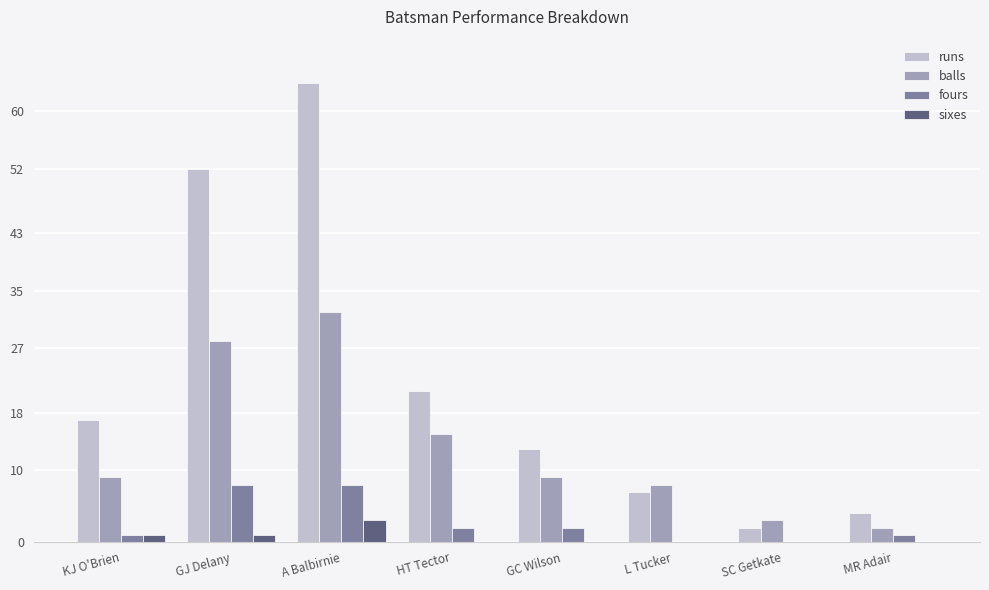

Which series has the largest total across all categories?

runs